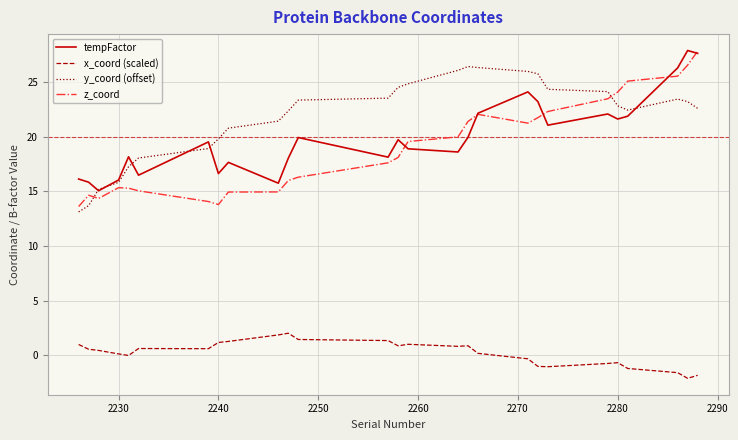

How many categories are shown in the chart?

27